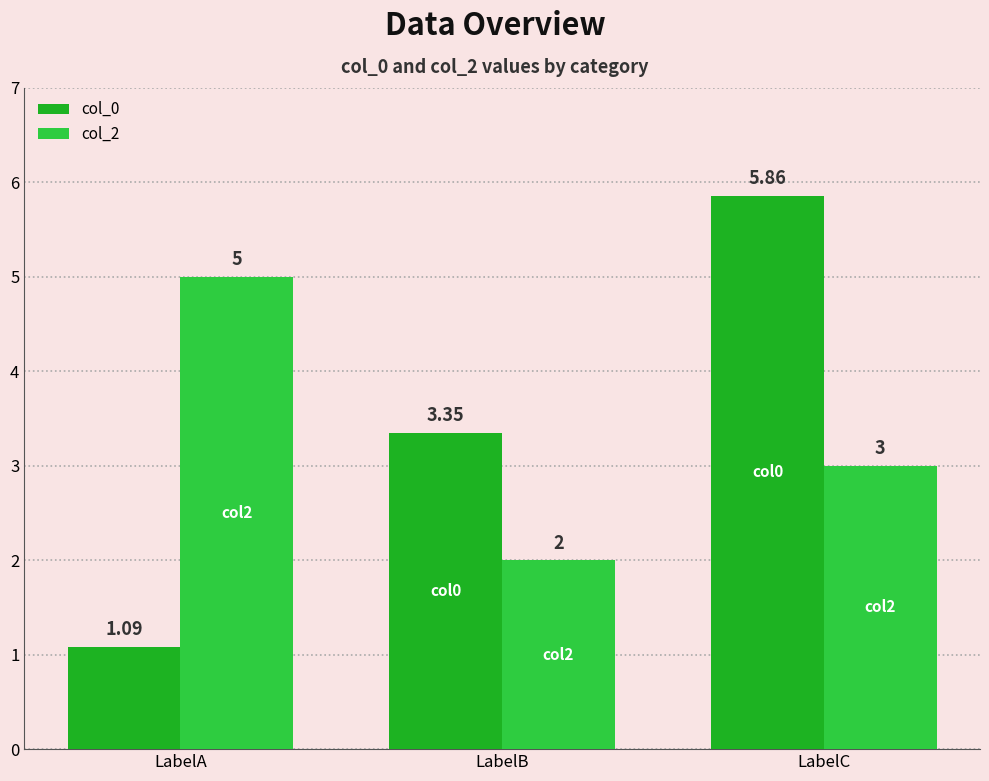

At which category does the chart reach its peak across all series?

LabelC